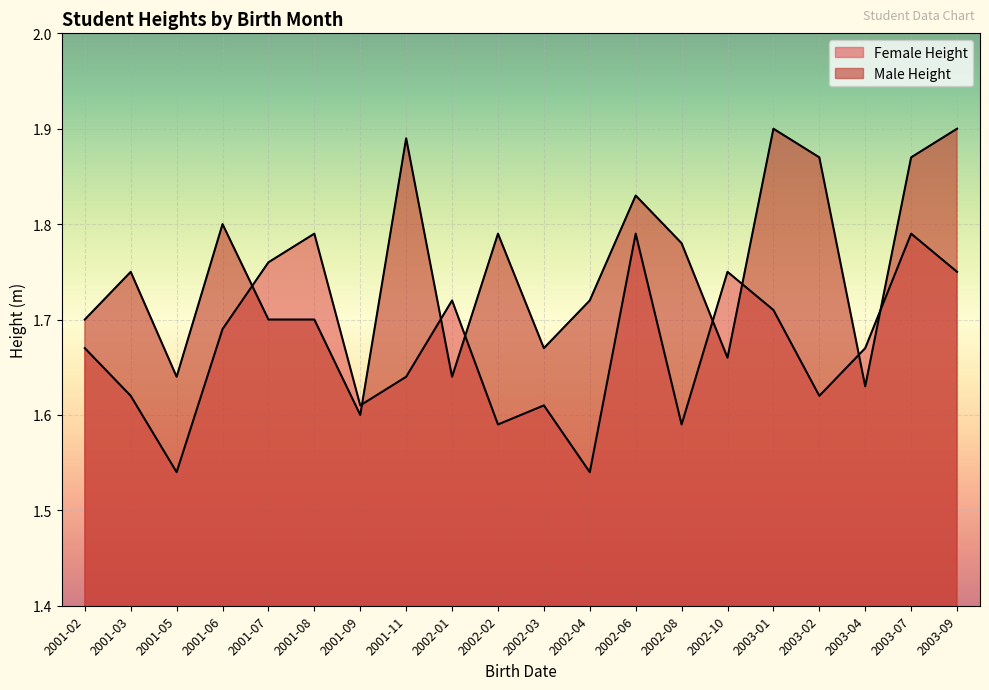

What is the maximum value shown in the chart?

1.9